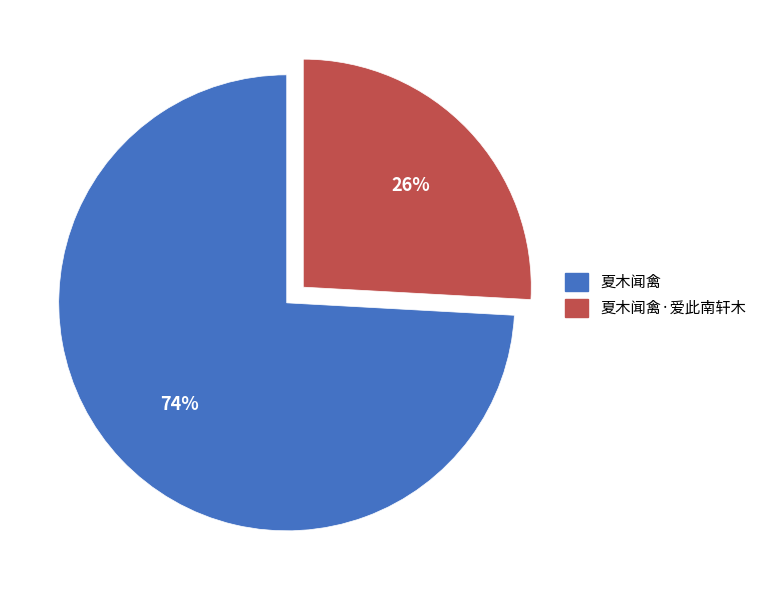

Which slice is the smallest?

夏木闻禽·爱此南轩木